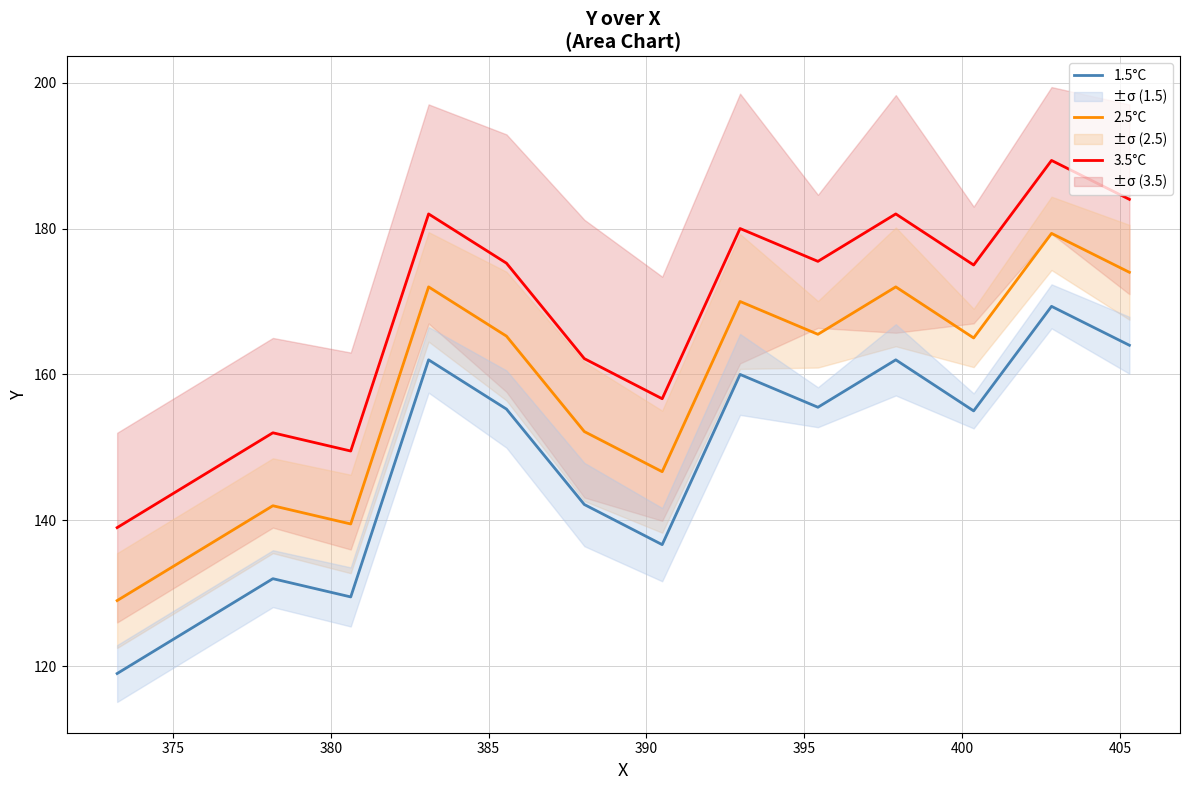

What is the maximum value for 2.5°C?

179.3